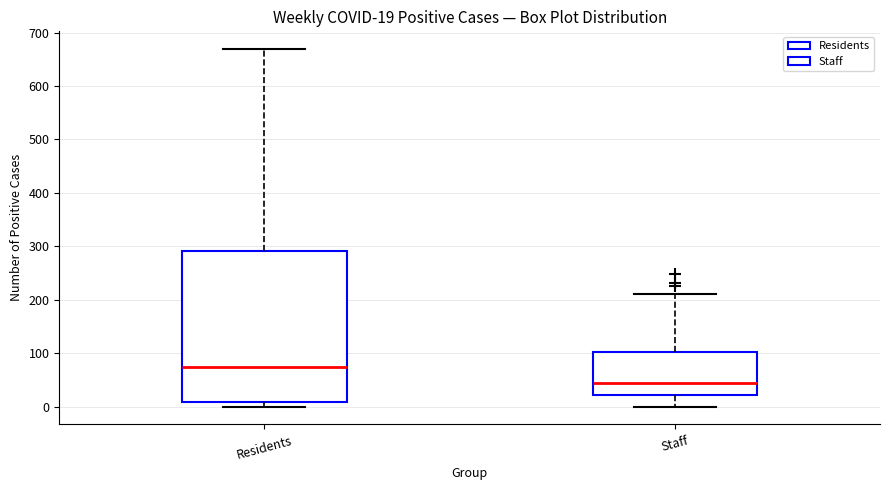

Which box's median line is the highest?

Residents